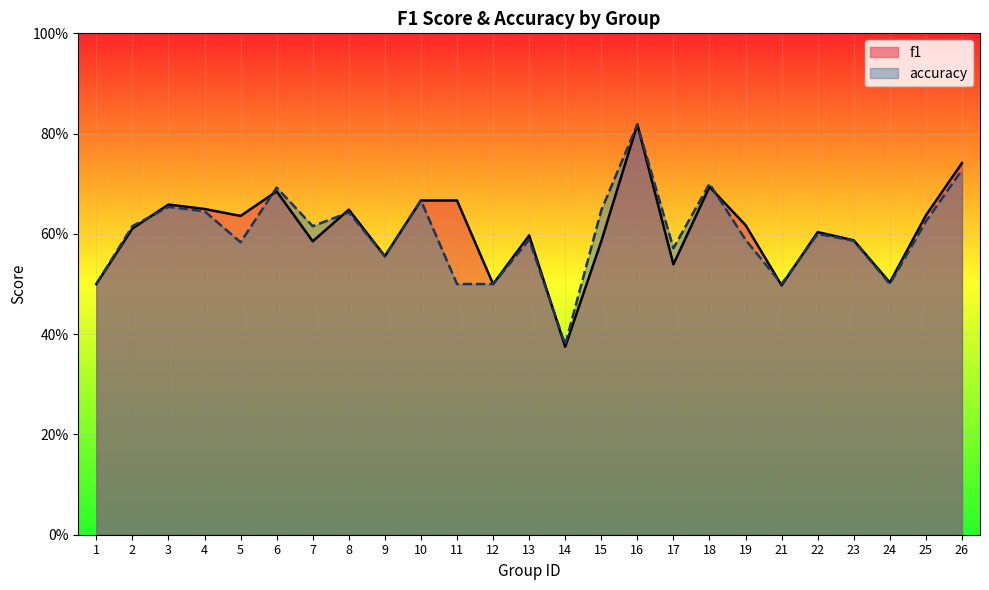

Between which two adjacent categories do accuracy and f1 first intersect?

2 and 3